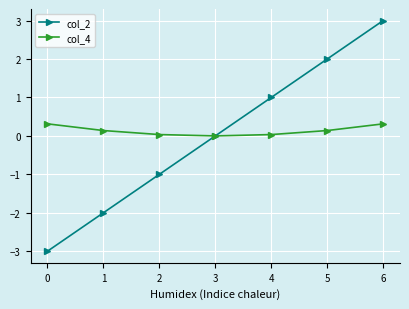

After their last crossing, which series has the higher values: col_2 or col_4?

col_2